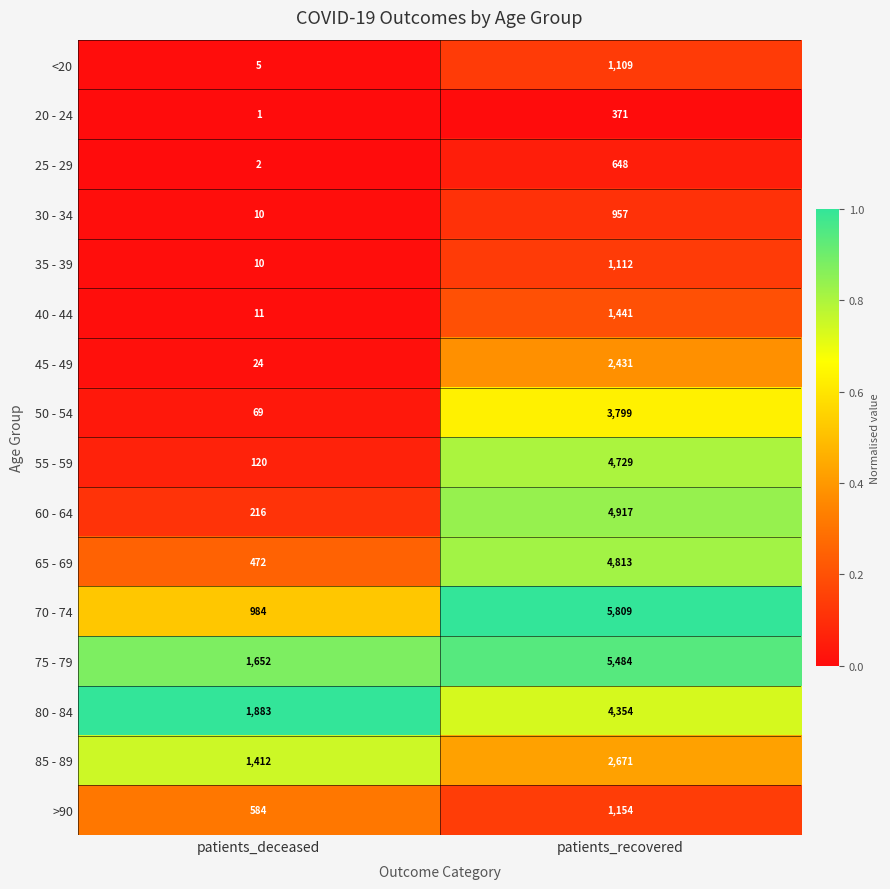

At which category is the sum across all series the highest?

patients_recovered